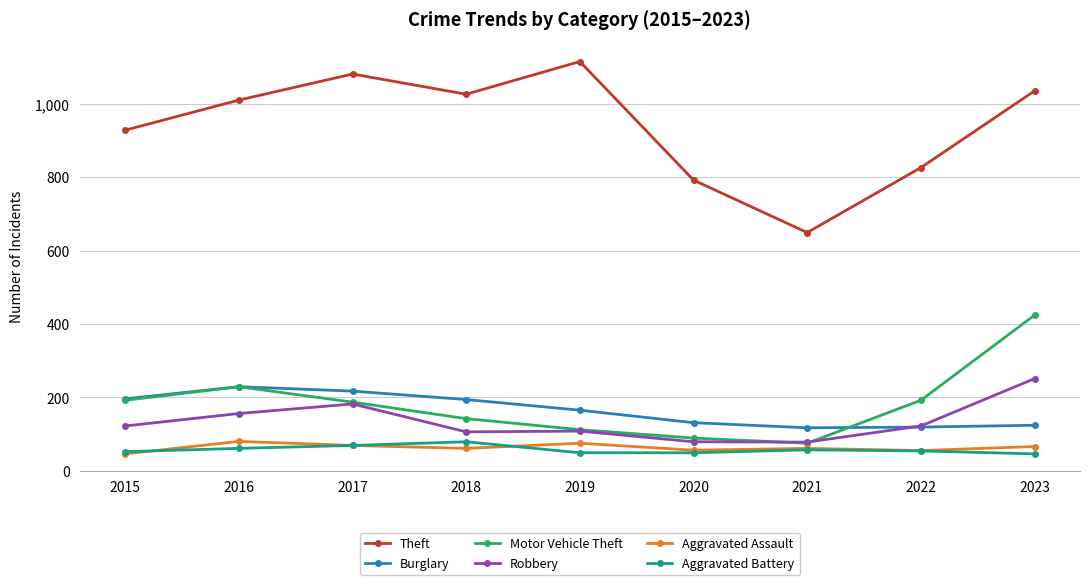

True or false: Burglary and Aggravated Battery cross at least once.

False